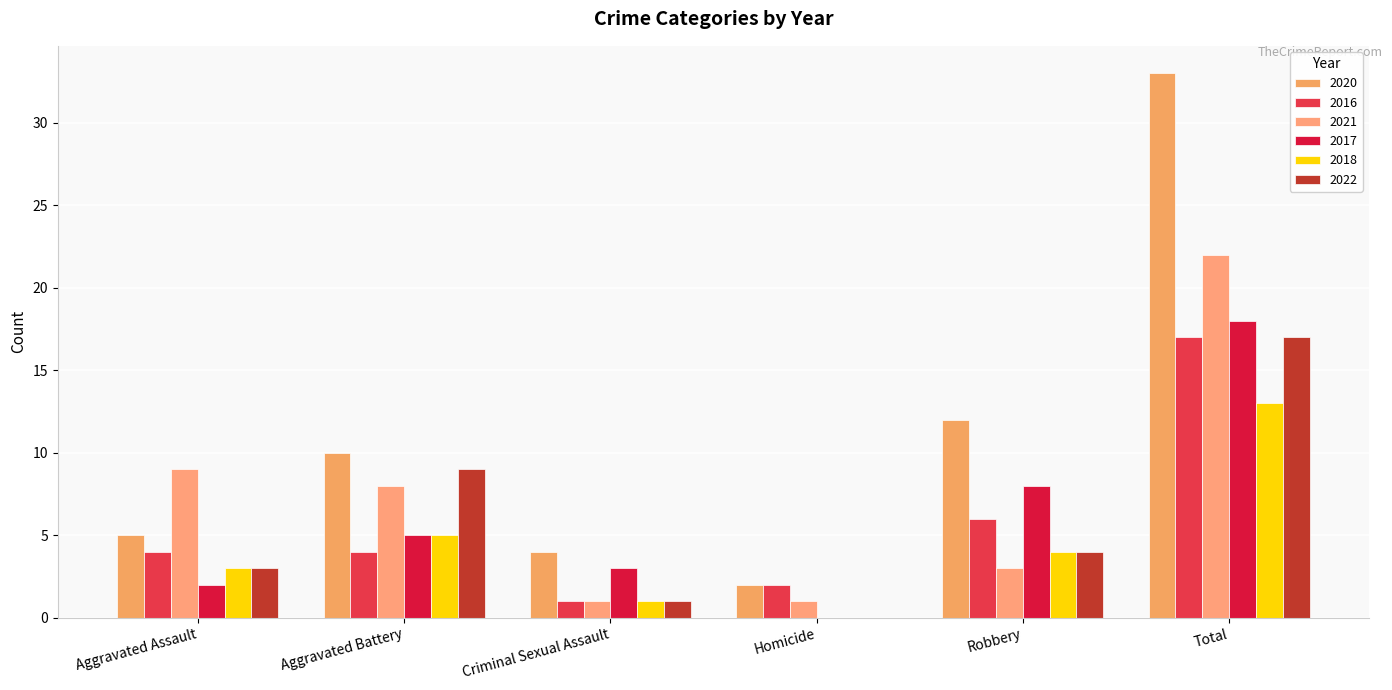

Count the number of data series in this chart.

6